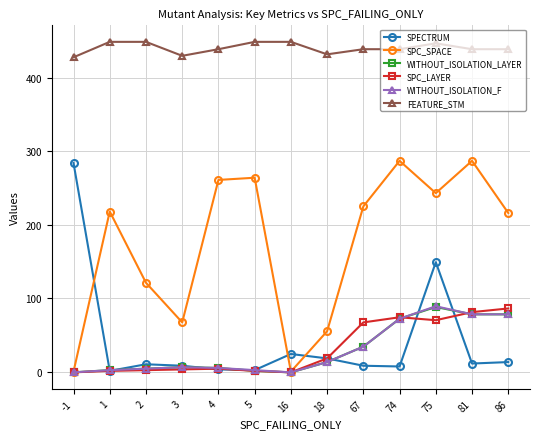

True or false: WITHOUT_ISOLATION_LAYER and FEATURE_STM cross at least once.

False